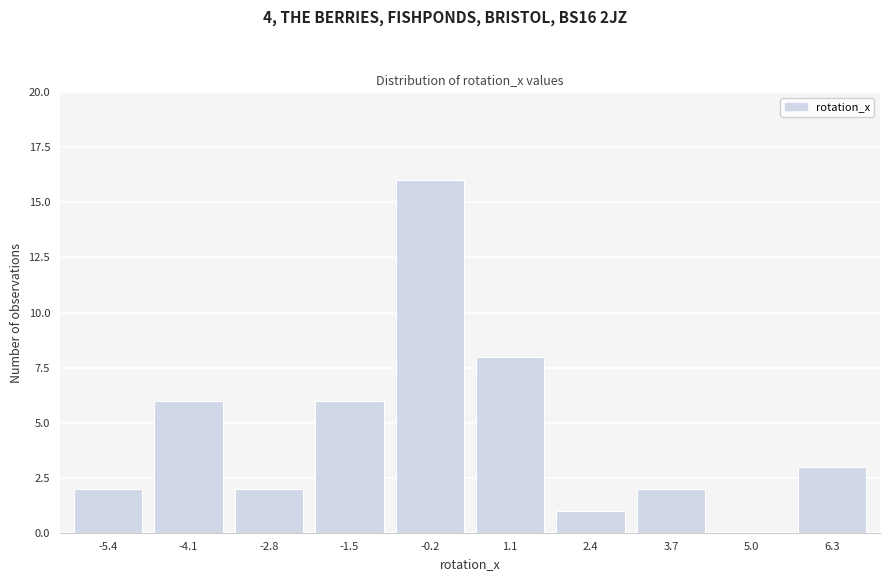

Reading left to right, what are all the values shown in this chart?

-5.4=2	-4.1=6	-2.8=2	-1.5=6	-0.2=16	1.1=8	2.4=1	3.7=2	5.0=0	6.3=3